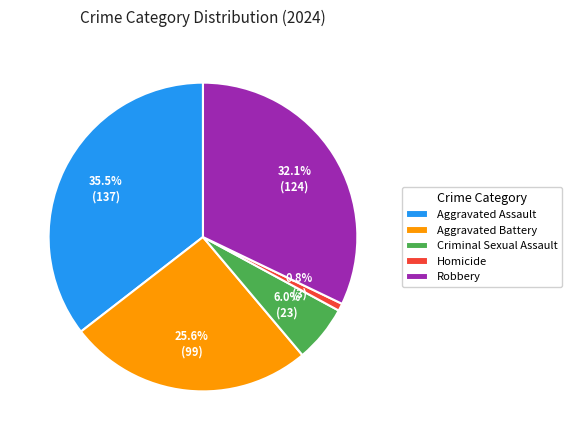

True or false: Aggravated Battery accounts for 35% of the total.

False